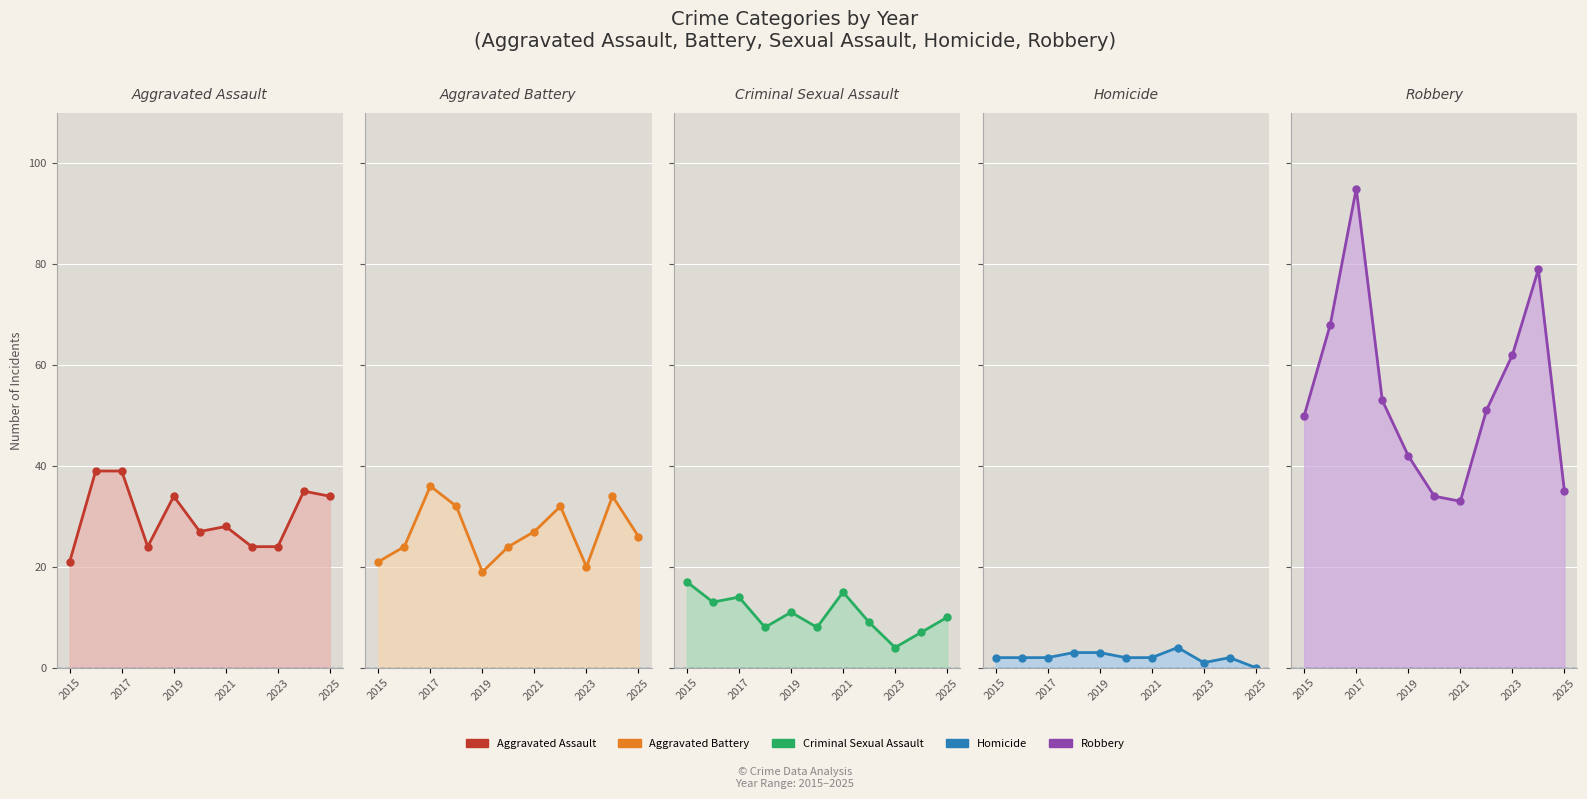

Does the chart display data point markers on the line(s)?

Yes